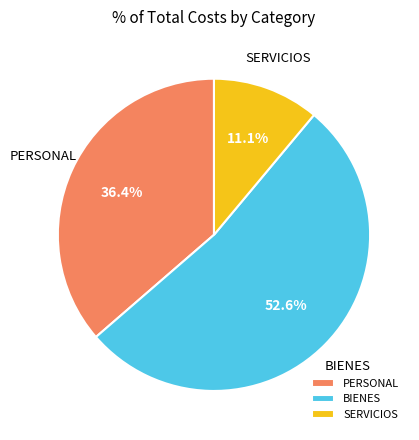

Combined, what portion of the pie is PERSONAL and BIENES?

88.9%